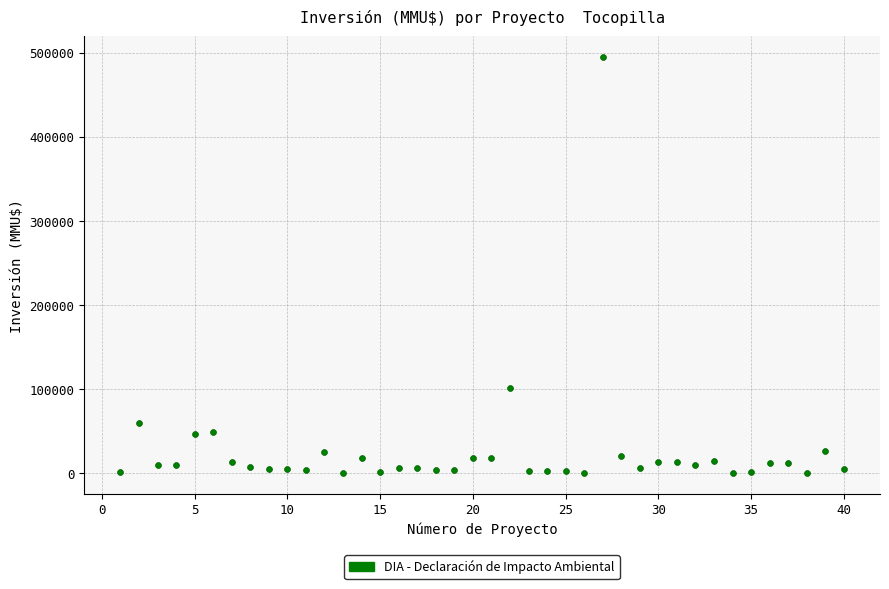

What Y value in the scatter plot is closest to 247500?

101000